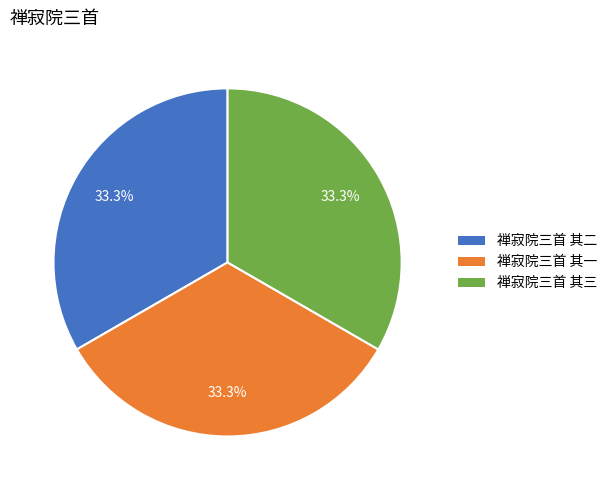

The 禅寂院三首 其三 slice represents 33% of the pie. True or false?

True